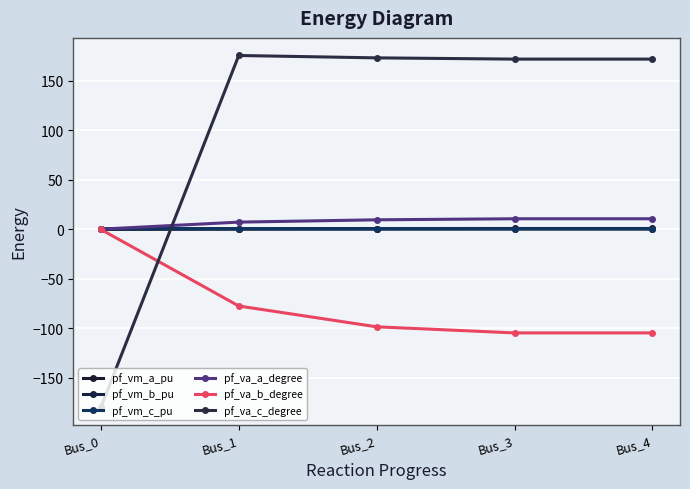

In pf_vm_a_pu, how many points are lower than both neighbors (excluding endpoints)?

1